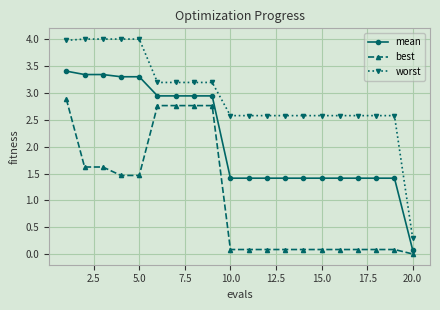

What is the difference between the maximum and second lowest values in the worst series?

1.4